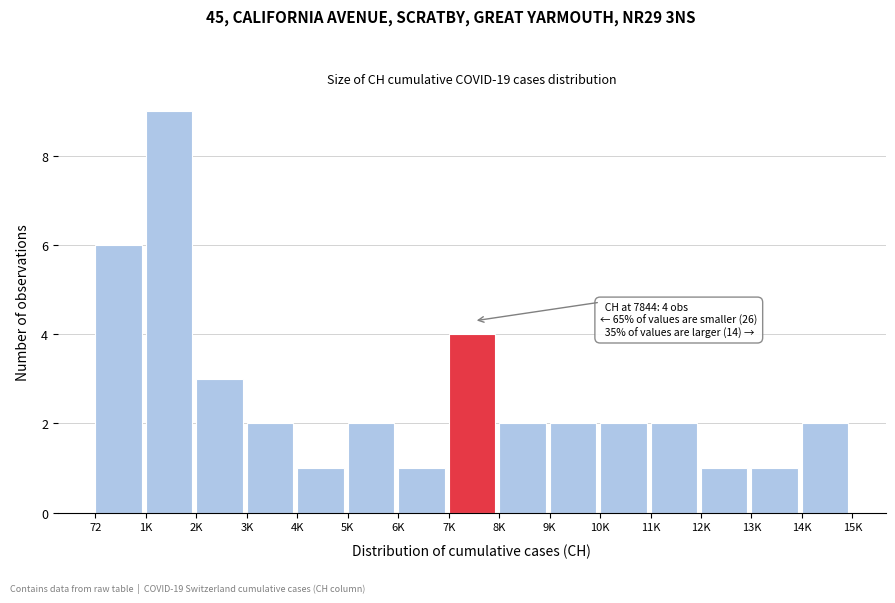

Reading right to left, what are all the values shown in this chart?

2	1	1	2	2	2	2	4	1	2	1	2	3	9	6